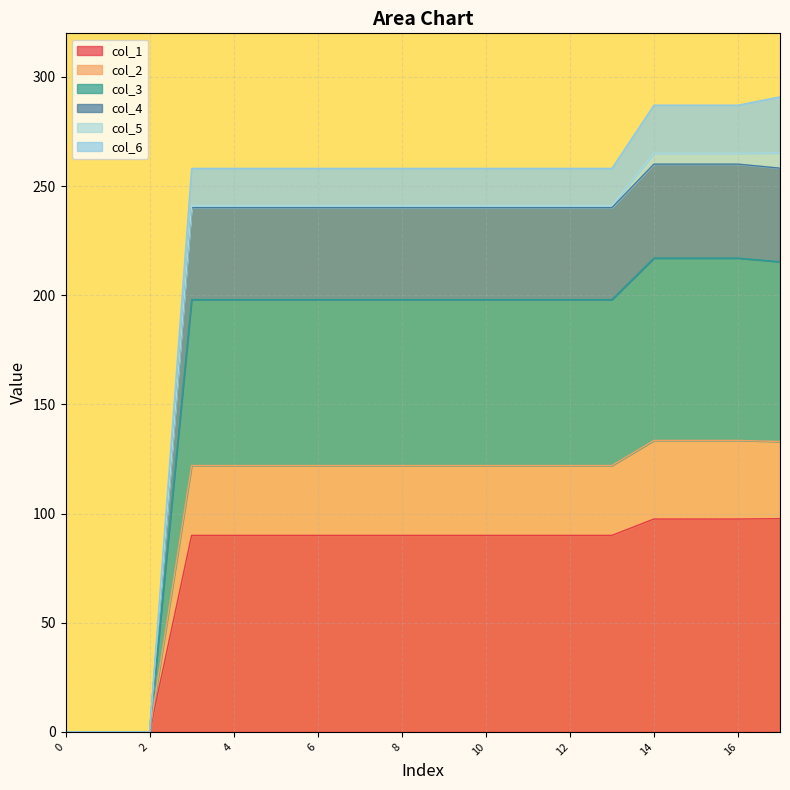

True or false: col_3 and col_1 cross at least once.

False